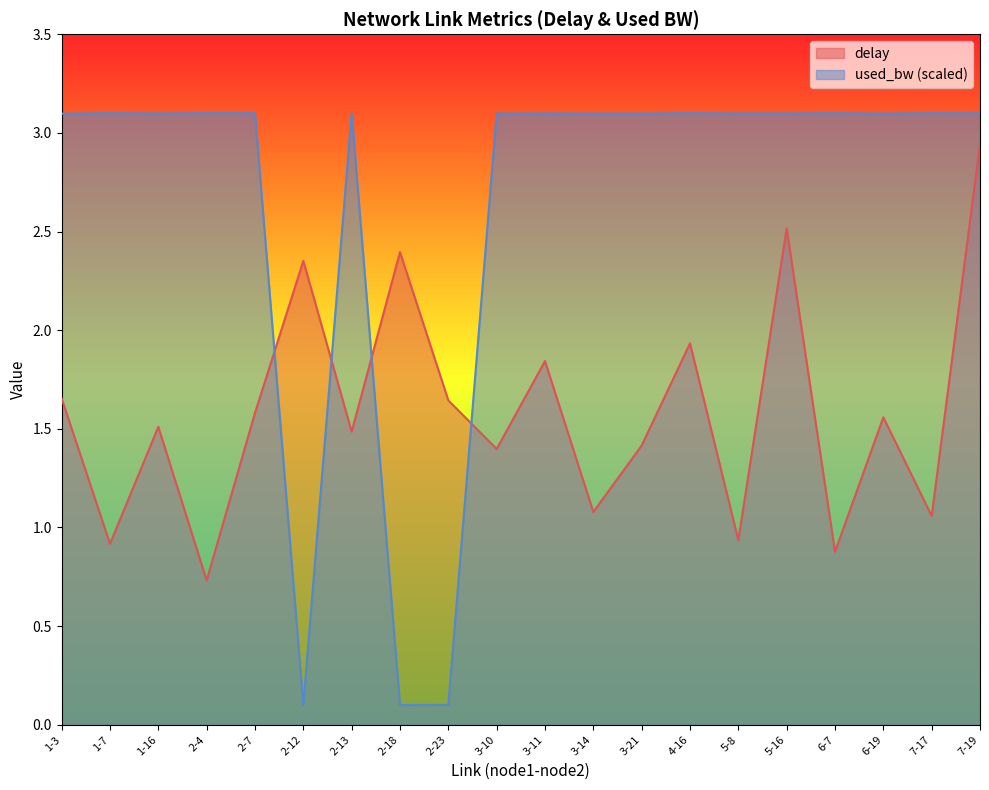

Between 2-7 and 2-23, which series saw the biggest shift?

used_bw (scaled)